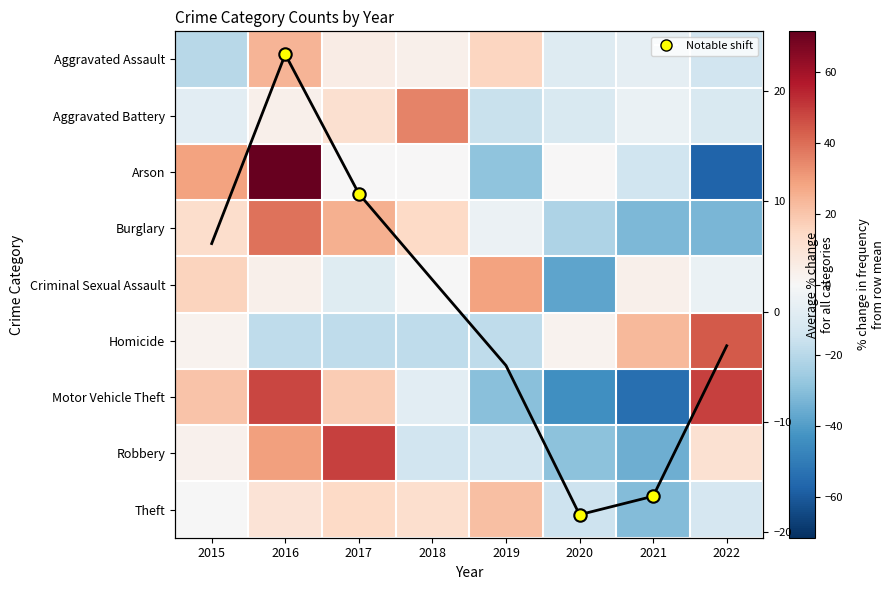

How many negative values does the Criminal Sexual Assault series have?

4